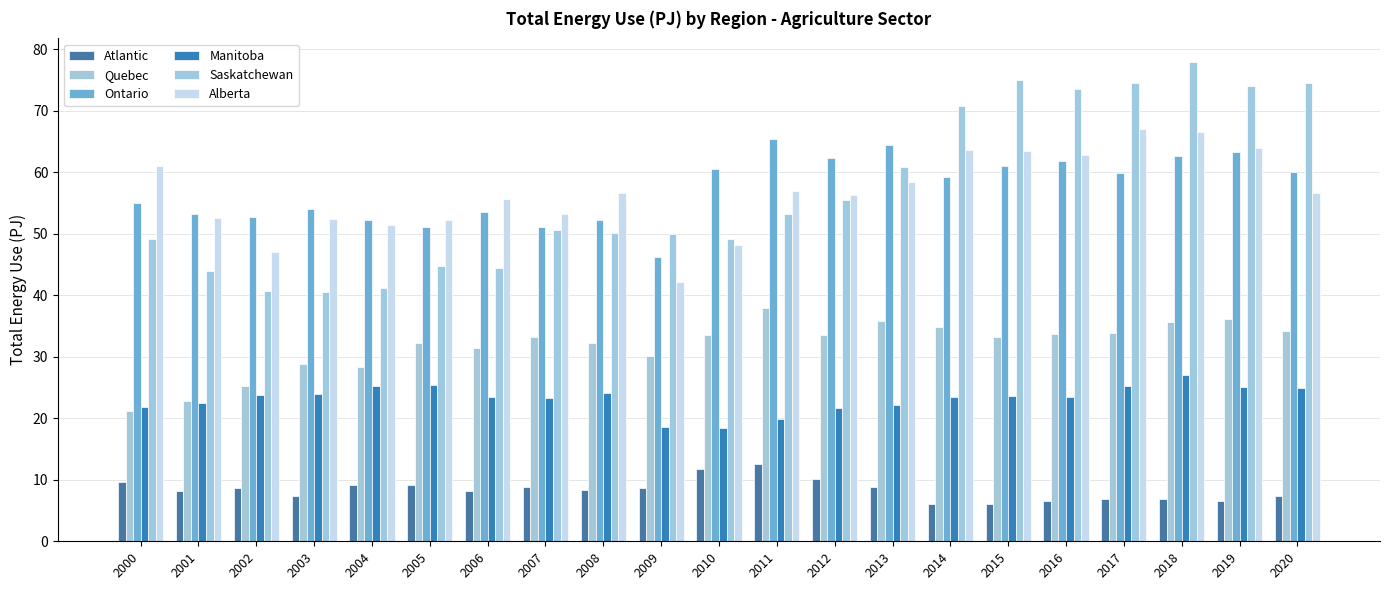

What is the minimum value shown in the chart?

6.1